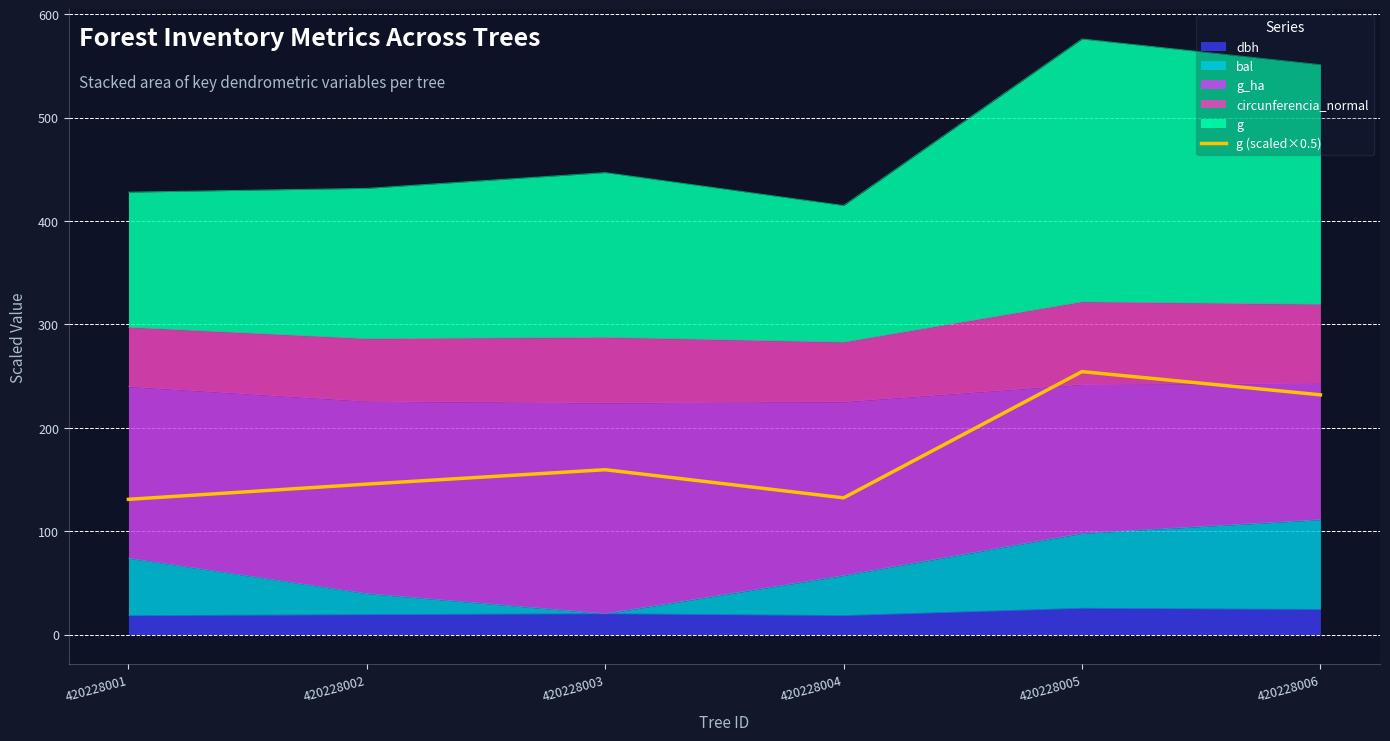

True or false: the data shows 159.4 at 420228003.

True